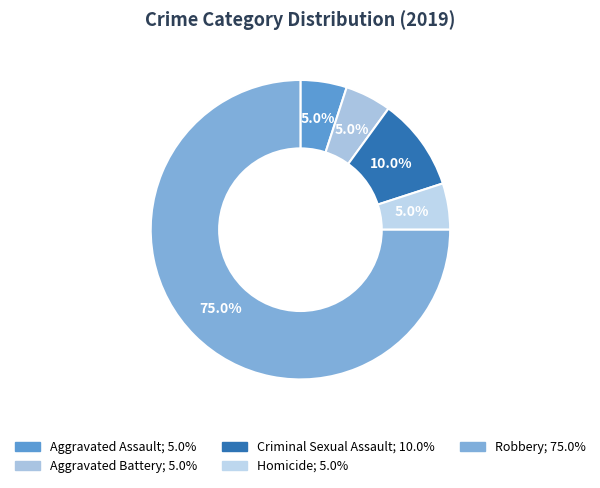

To the nearest percent, what portion does Robbery represent?

75%